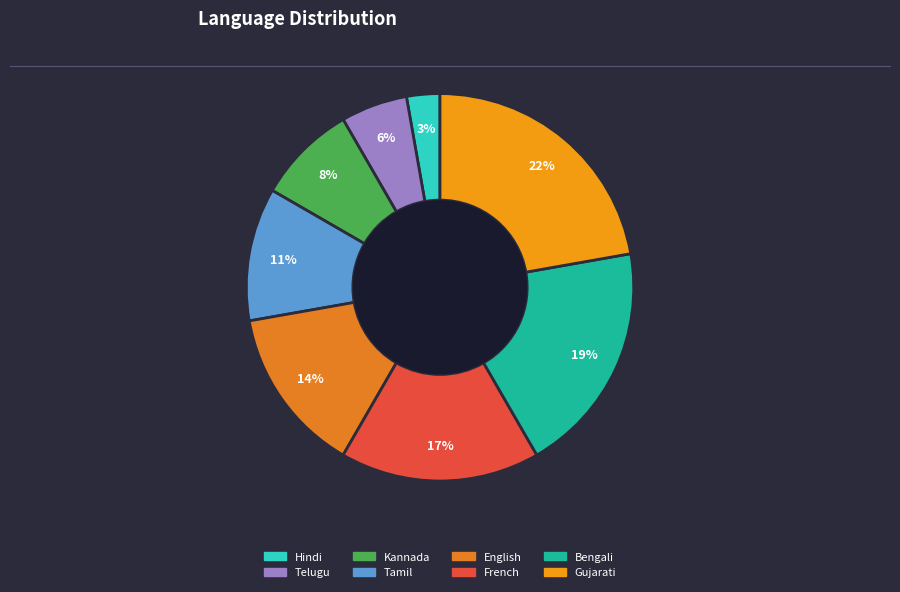

How much of the chart is everything except Kannada?

91.7%